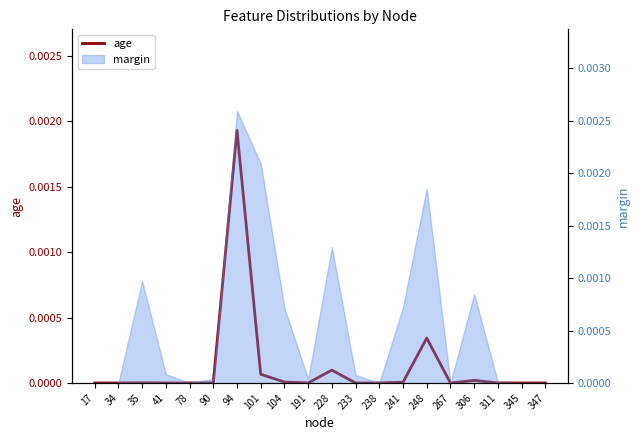

List the labels in order of value, largest first.

94, 248, 228, 101, 306, 104, 241, 35, 90, 191, 311, 78, 41, 233, 17, 34, 238, 267, 345, 347